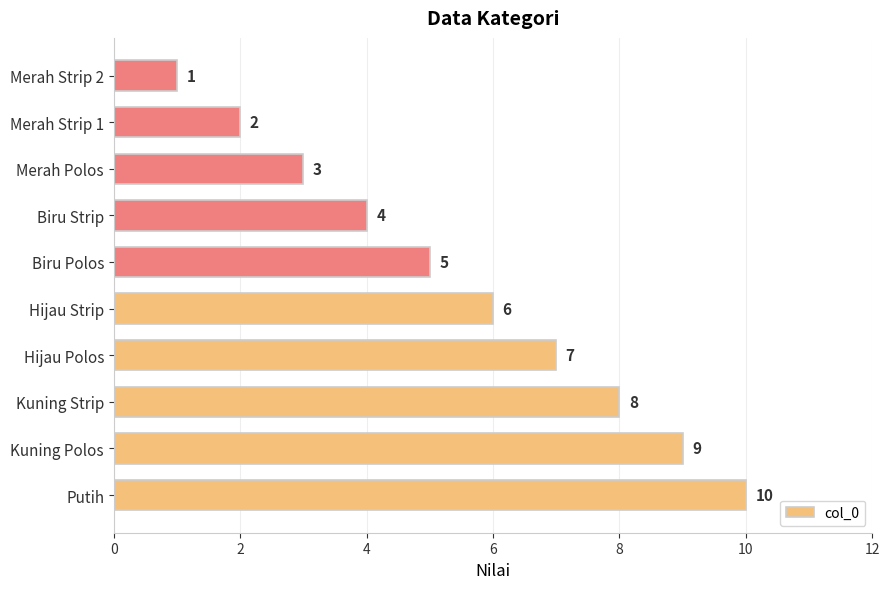

Which has a higher value, Hijau Polos or Merah Strip 1?

Hijau Polos